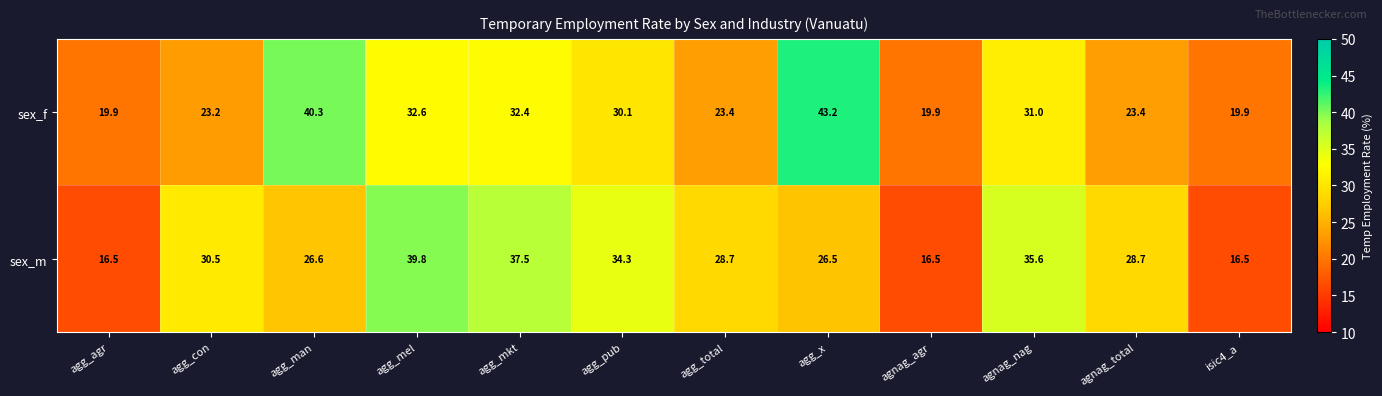

How many categories are shown in the chart?

12